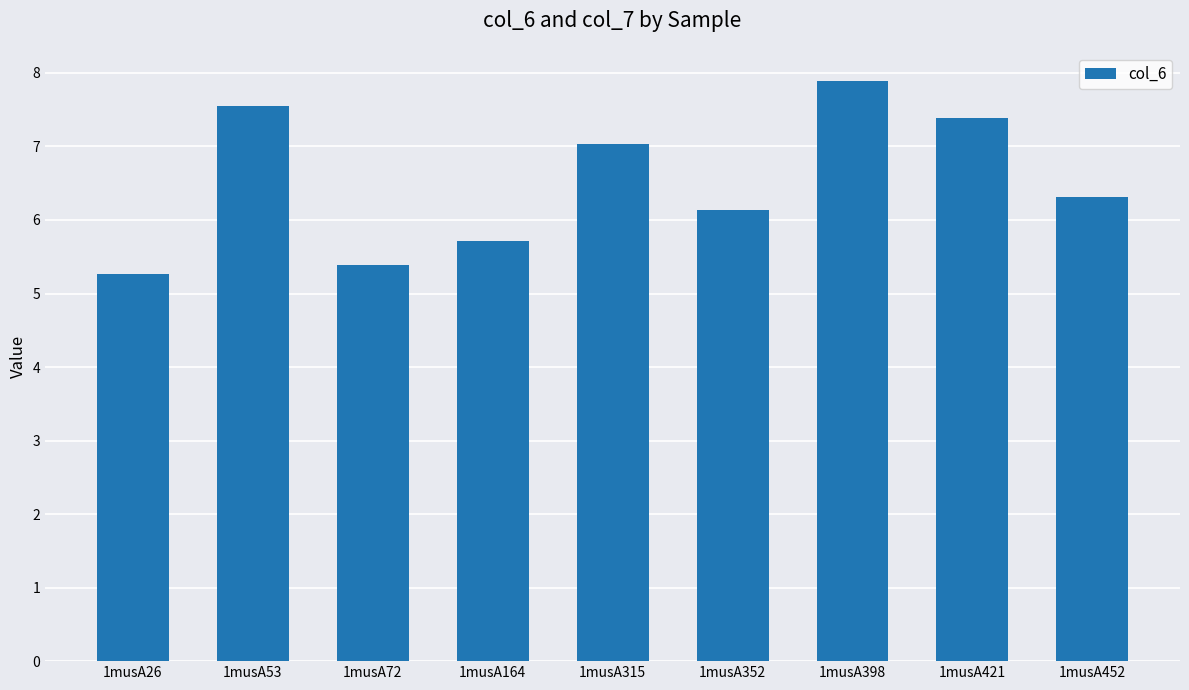

At which label does the data first exceed 6?

1musA53